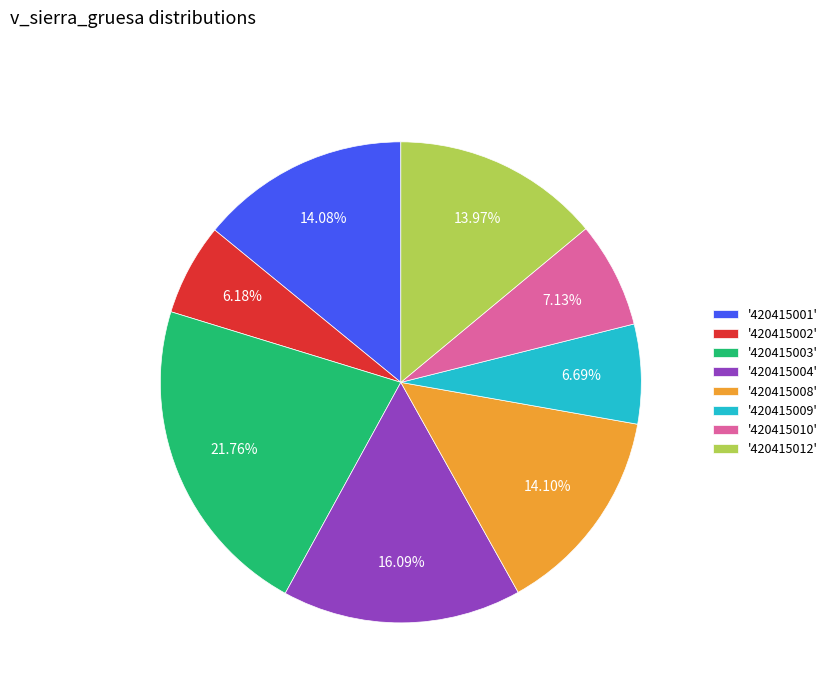

Which category has the biggest portion of the pie?

'420415003'